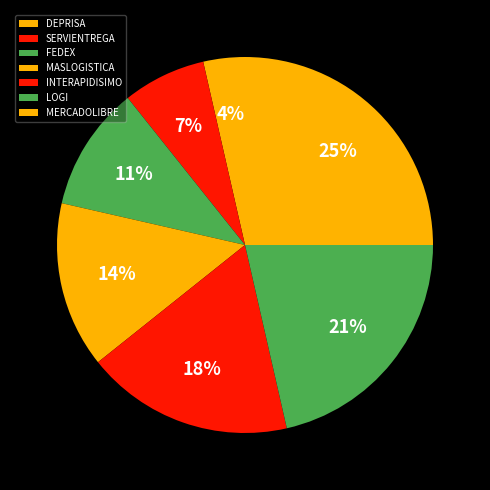

What is the ratio of the value at SERVIENTREGA to the value at MERCADOLIBRE?

0.3